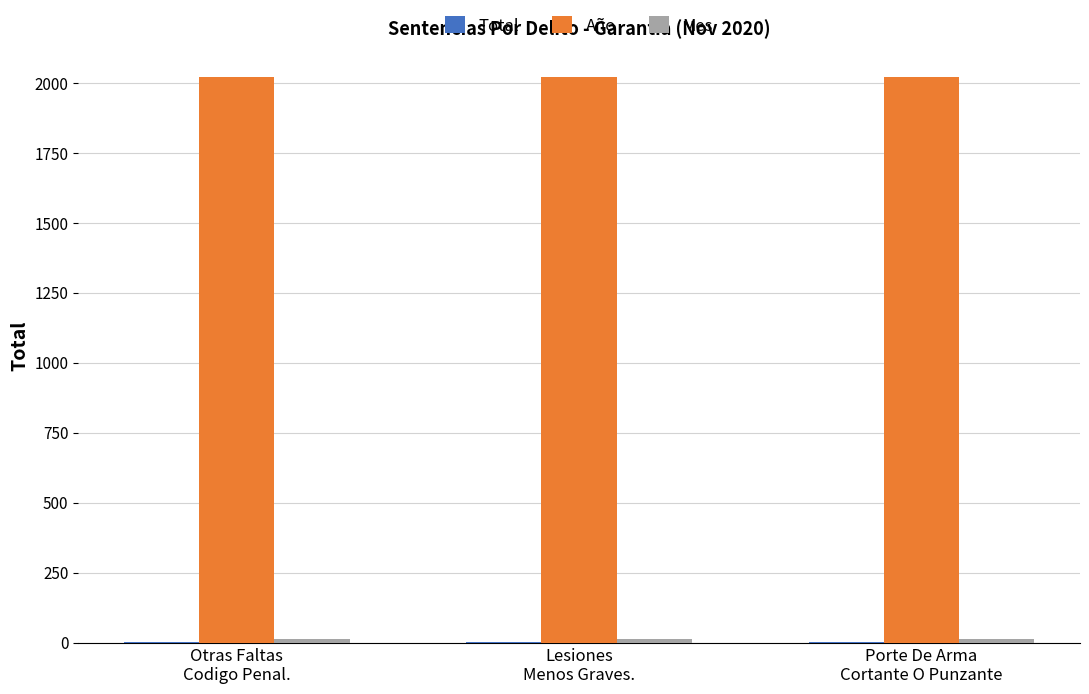

Are the bars horizontal?

No